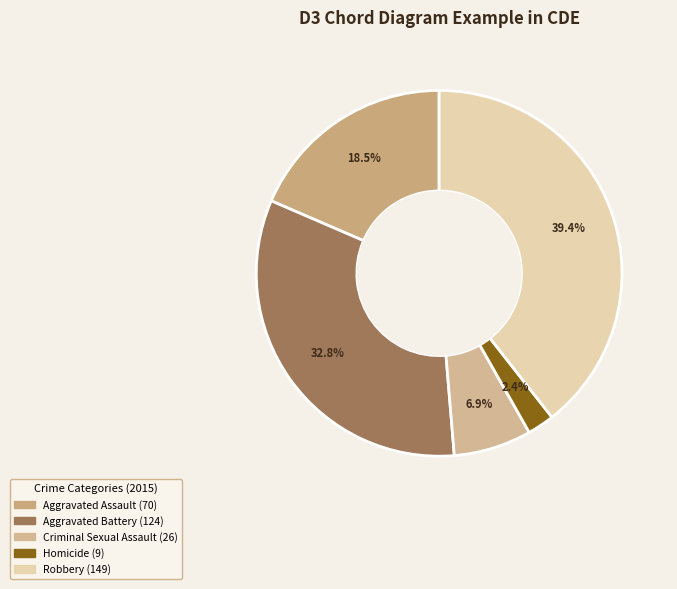

What percentage is NOT represented by Criminal Sexual Assault?

93.1%